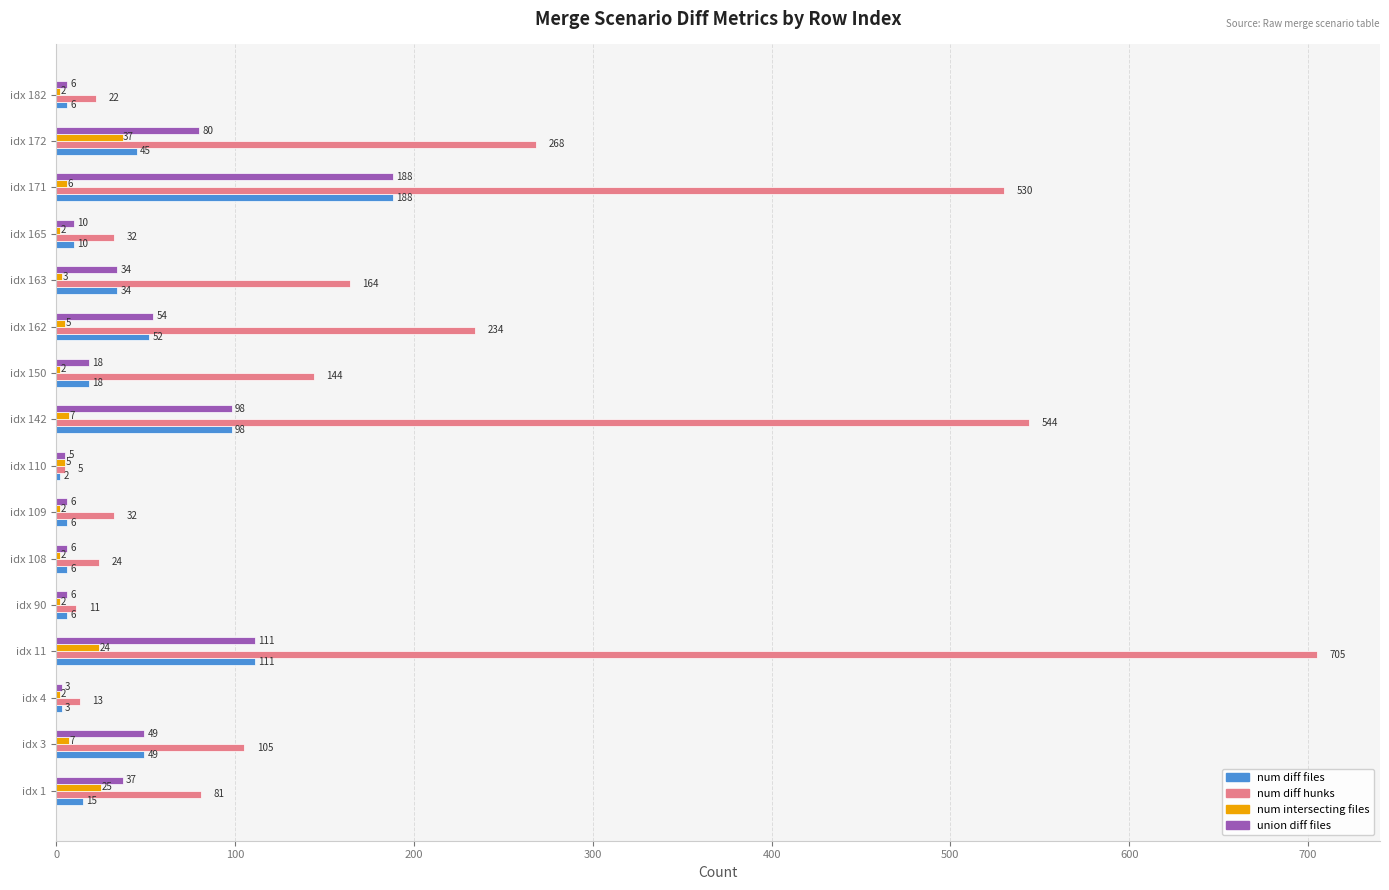

At which category is the sum across all series the highest?

idx 11